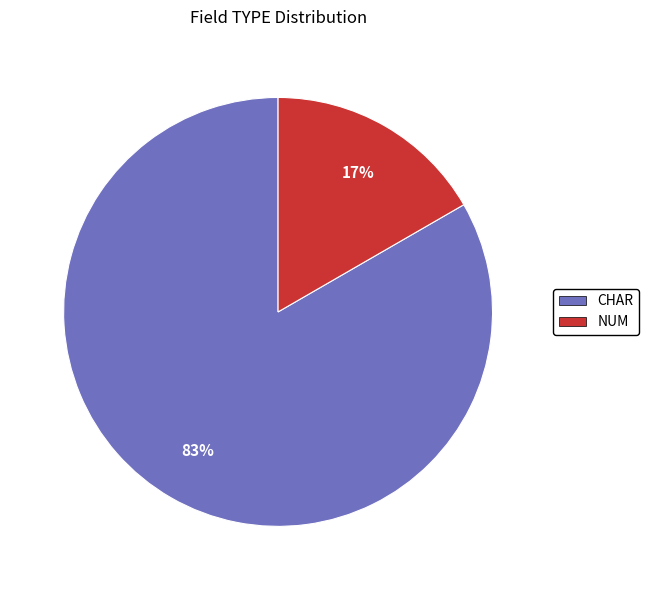

Does any single category account for the majority?

Yes